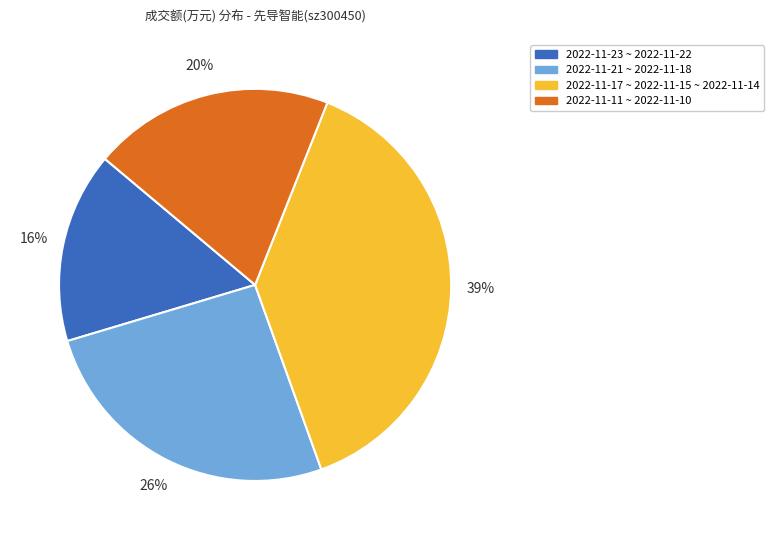

How many slices are in this pie chart?

4